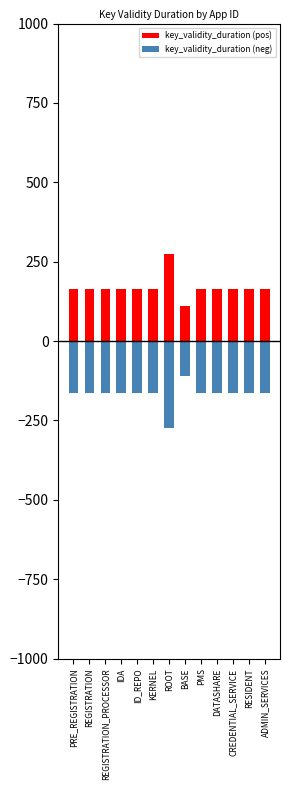

What is the average value of the key_validity_duration (neg) series?

-168.5